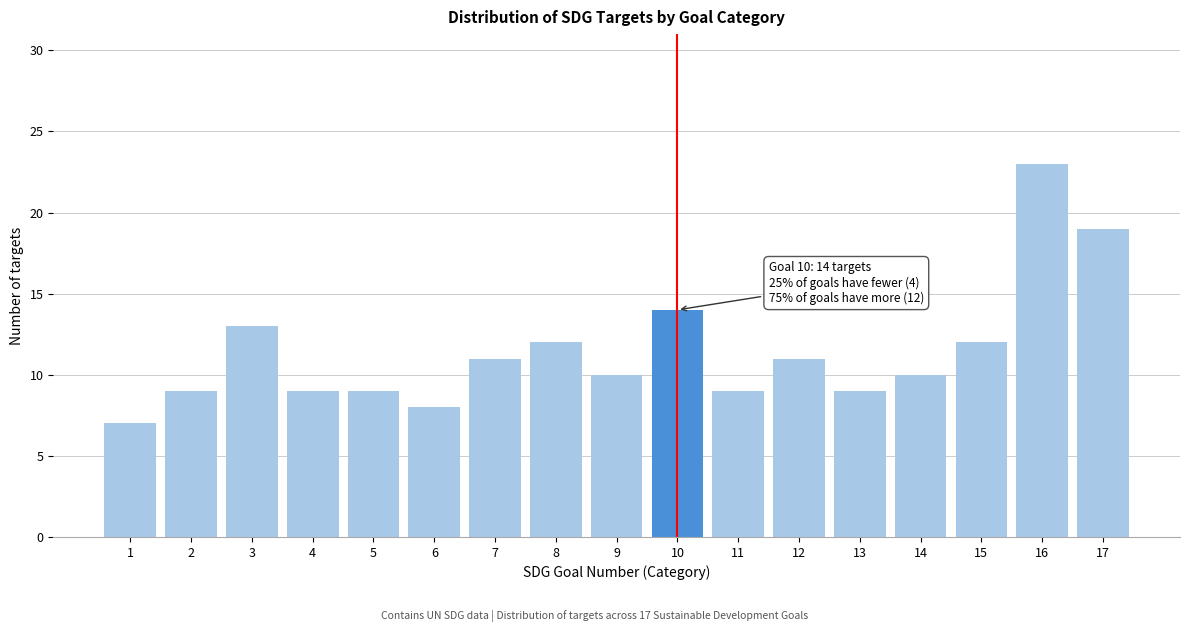

Reading left to right, list all the values displayed in this chart.

7	9	13	9	9	8	11	12	10	14	9	11	9	10	12	23	19